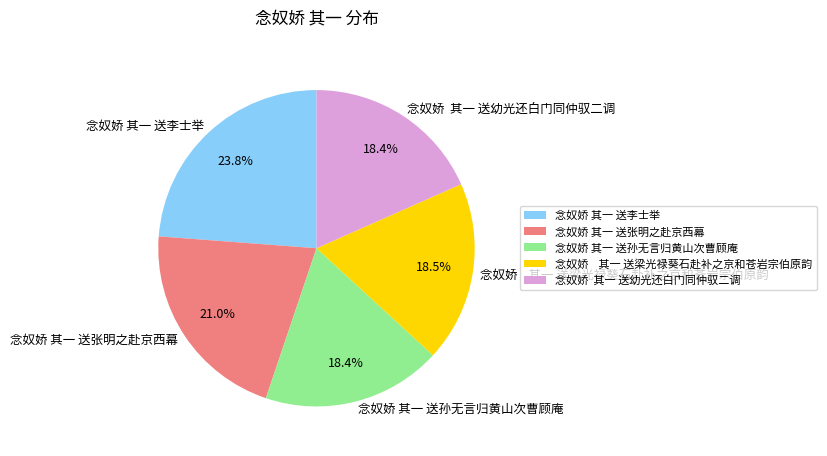

Between 念奴娇 其一 送幼光还白门同仲驭二调 and 念奴娇 其一 送张明之赴京西幕, which is larger?

念奴娇 其一 送张明之赴京西幕